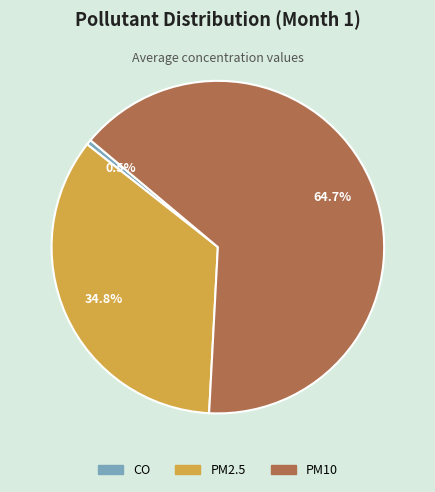

Rank the categories by value from highest to lowest.

PM10, PM2.5, CO